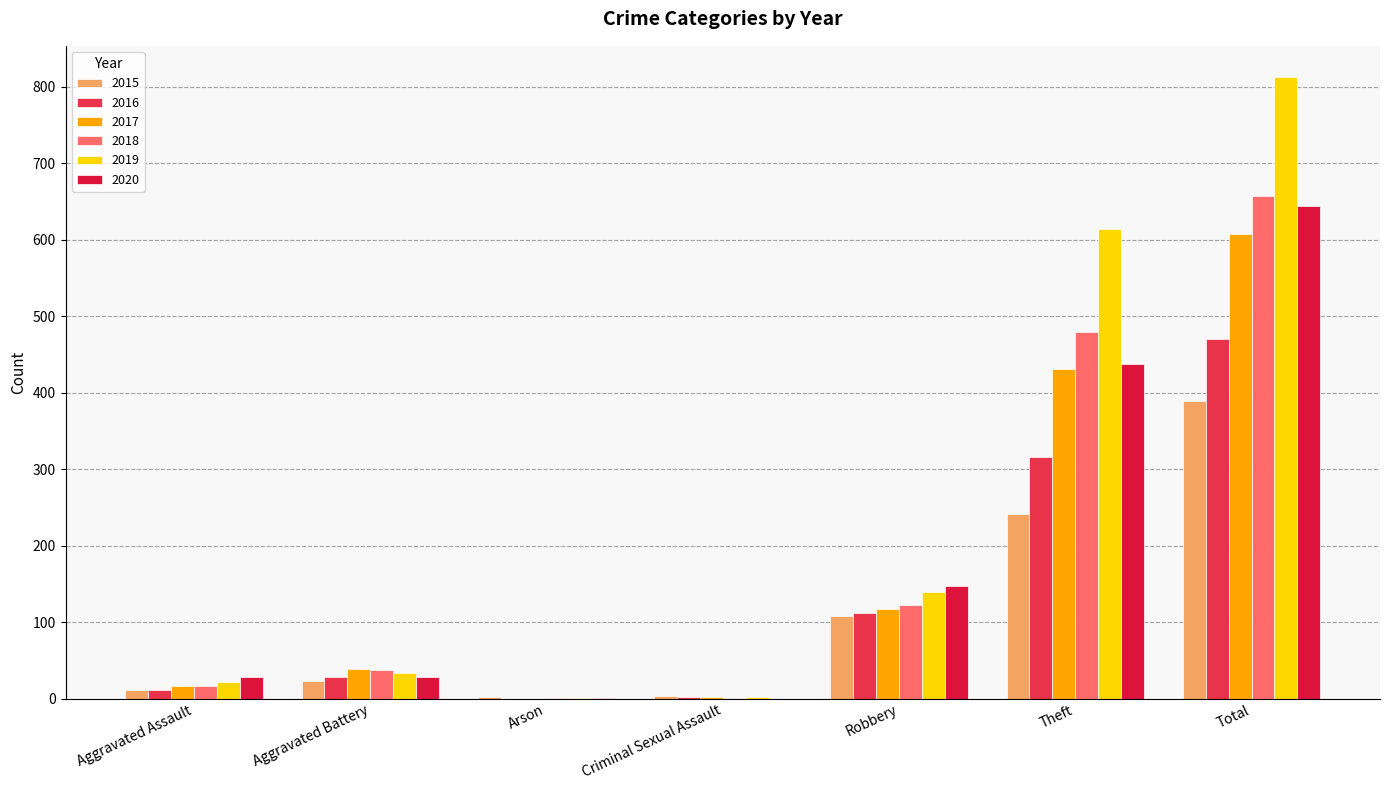

At which category is the sum across all series the highest?

Total